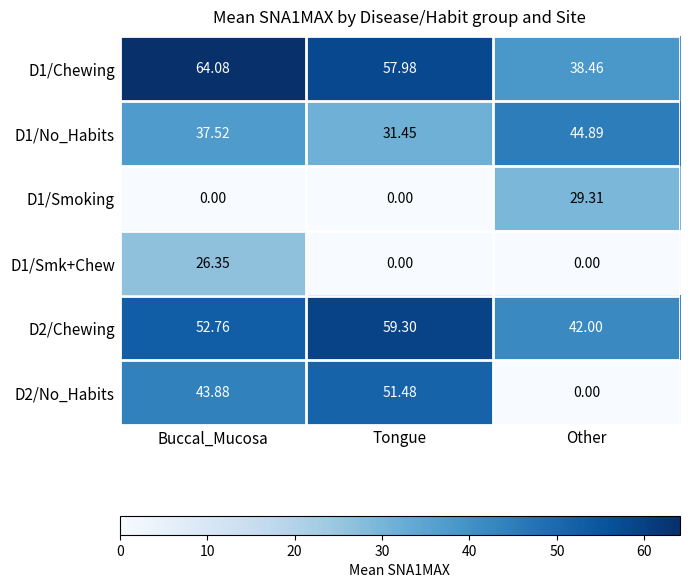

Which series has the largest total across all categories?

D1/Chewing